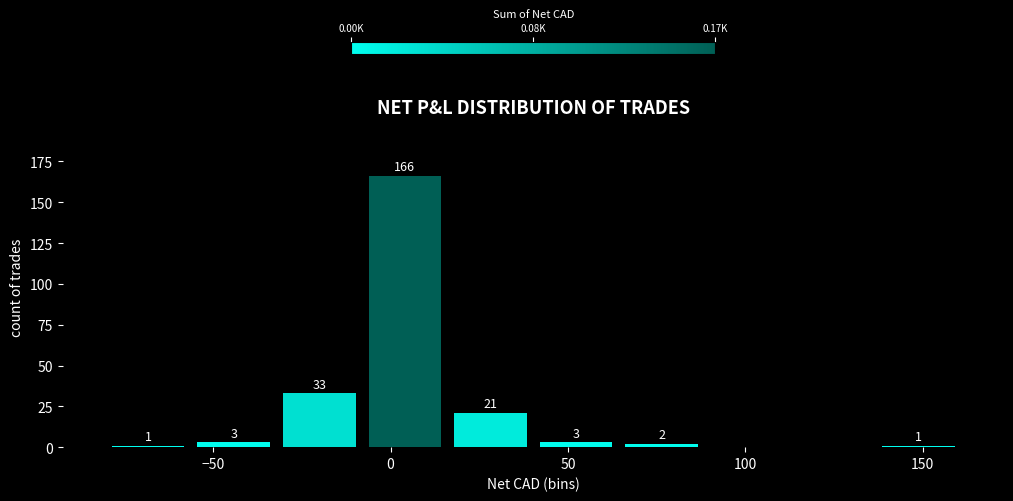

Which range on the x-axis has the tallest bar?

-10 to 15